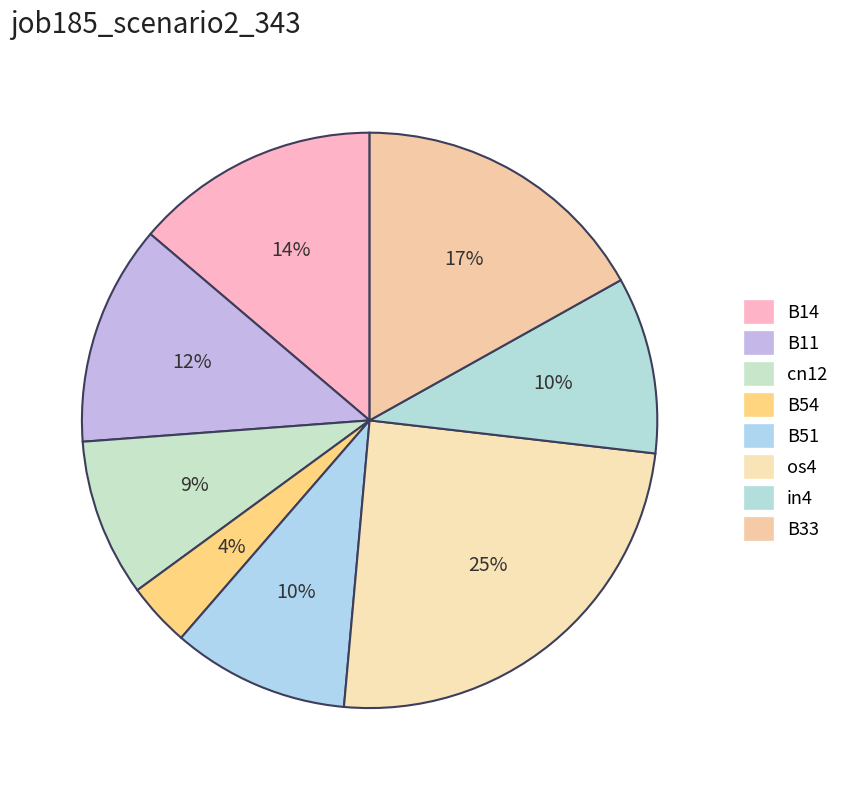

What is the change in value from B51 to B33?

+0.2